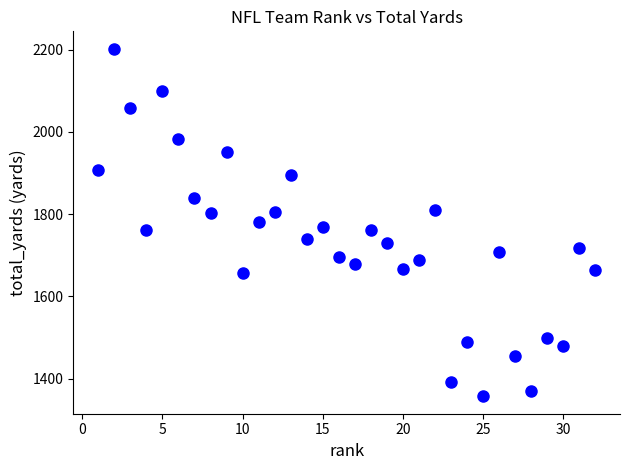

What is the range of Y values (max minus min)?

845